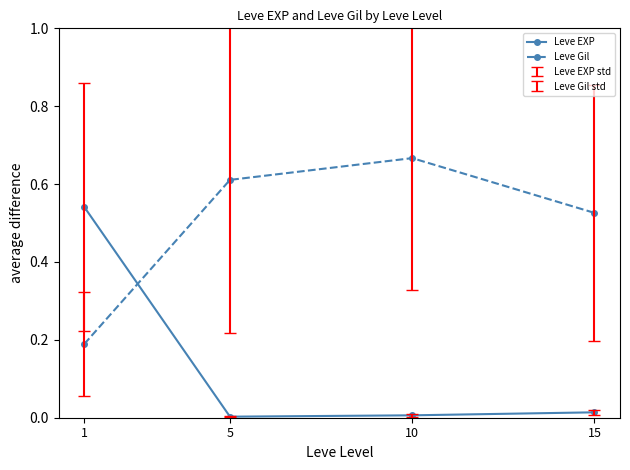

True or false: Leve EXP and Leve Gil cross at least once.

True